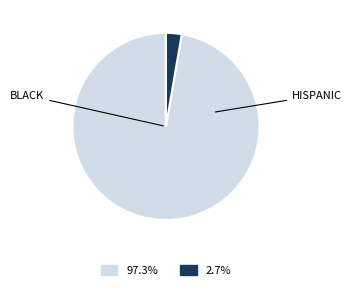

Is there a majority slice in this chart?

Yes